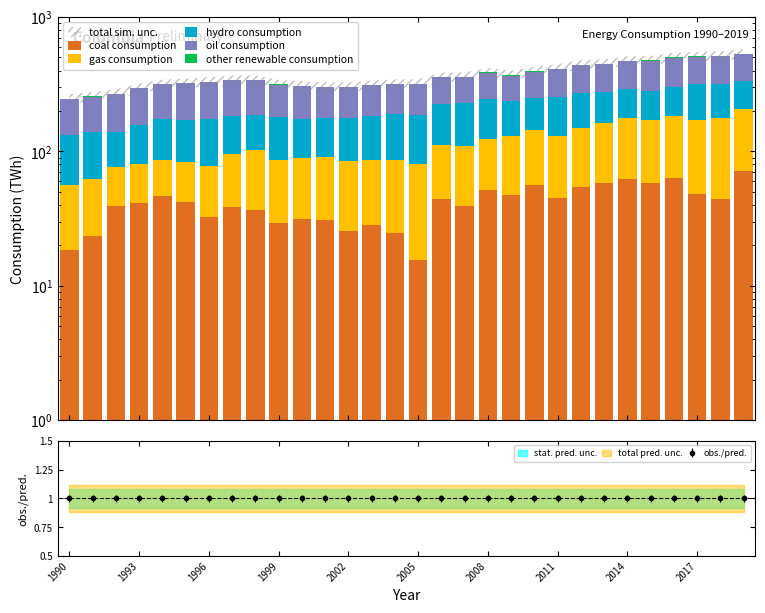

True or false: obs./pred. has more than 0 points higher than both neighbors.

True